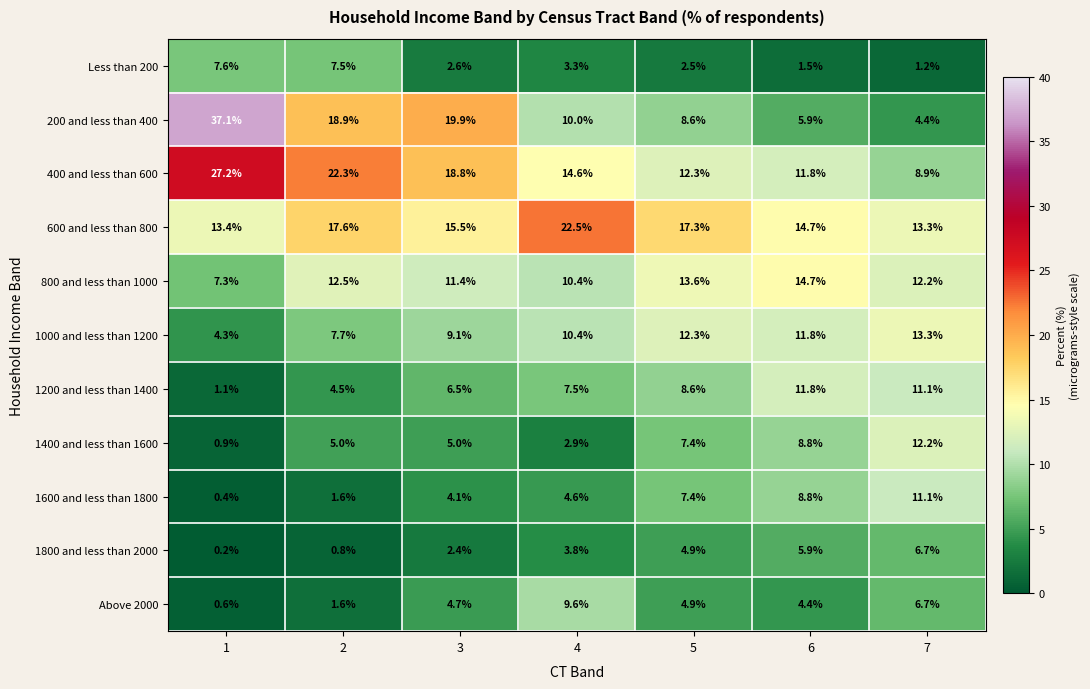

How many categories are shown in the chart?

7